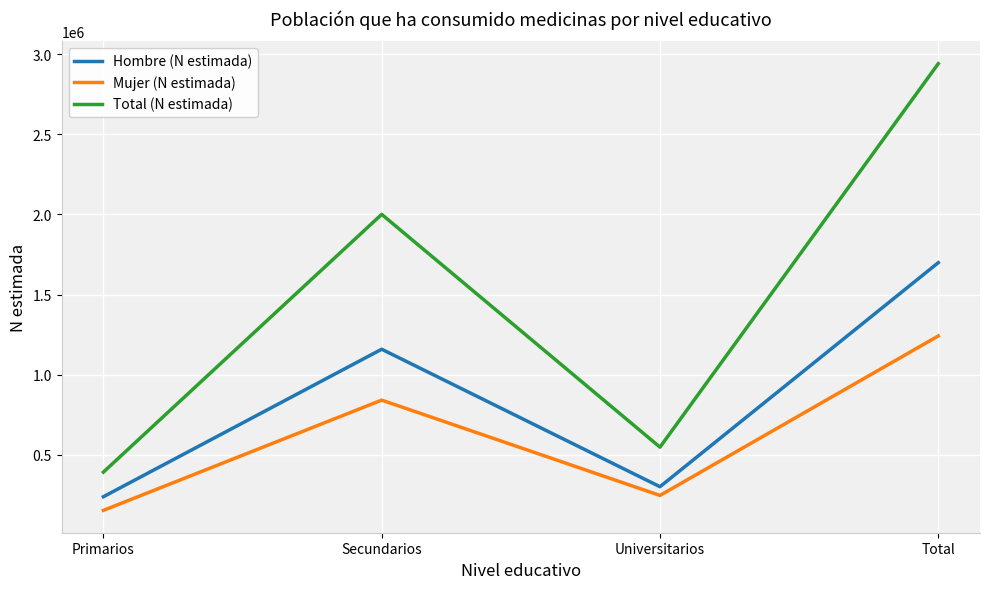

In Total (N estimada), how many points are higher than both neighbors (excluding endpoints)?

1